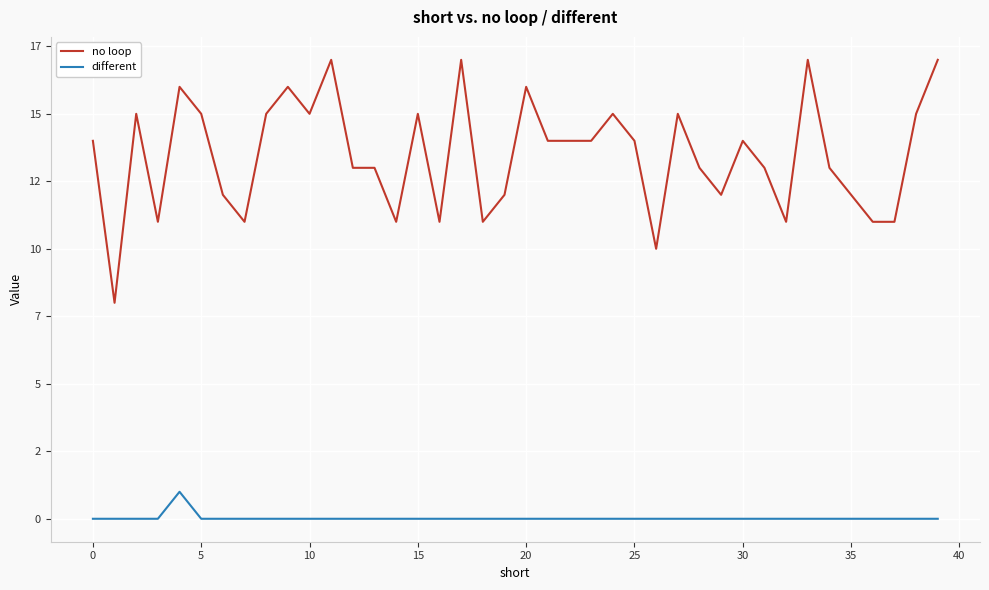

List the series in order of their peak value, highest first.

no loop, different